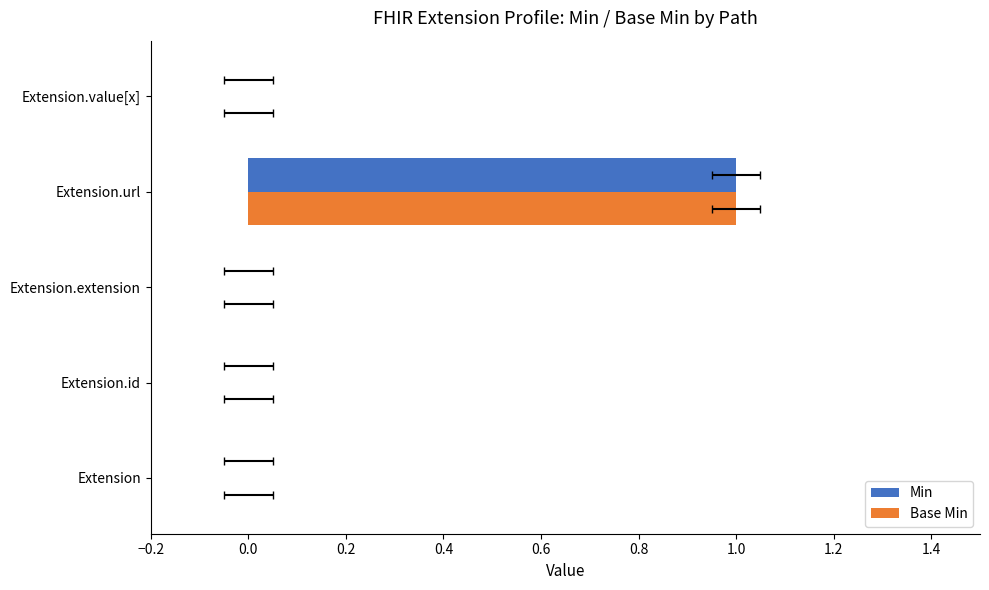

What is the highest value of the Base Min series?

1